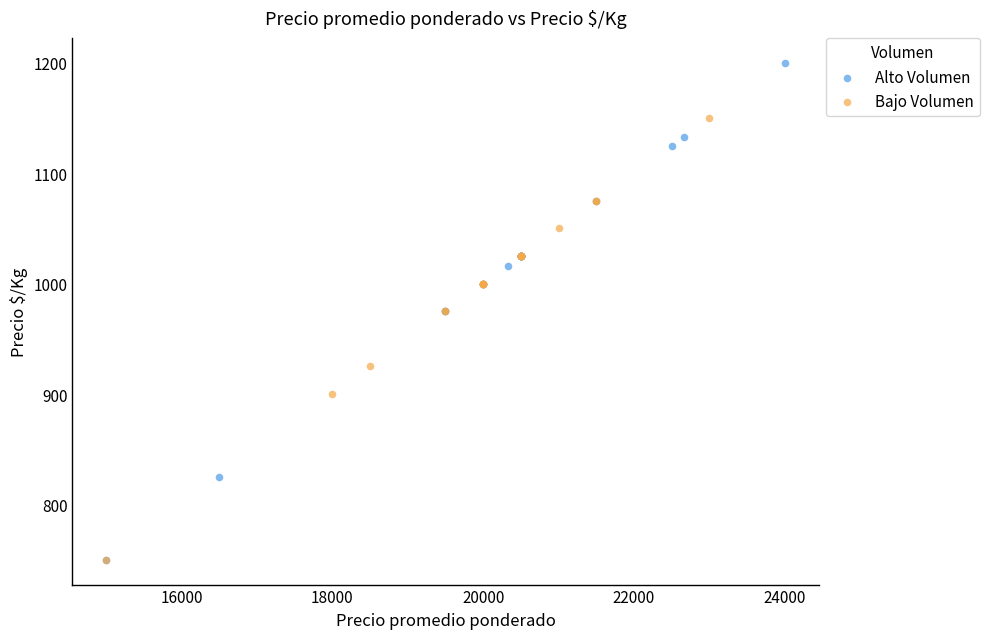

Which series contains the highest Y value?

Alto Volumen